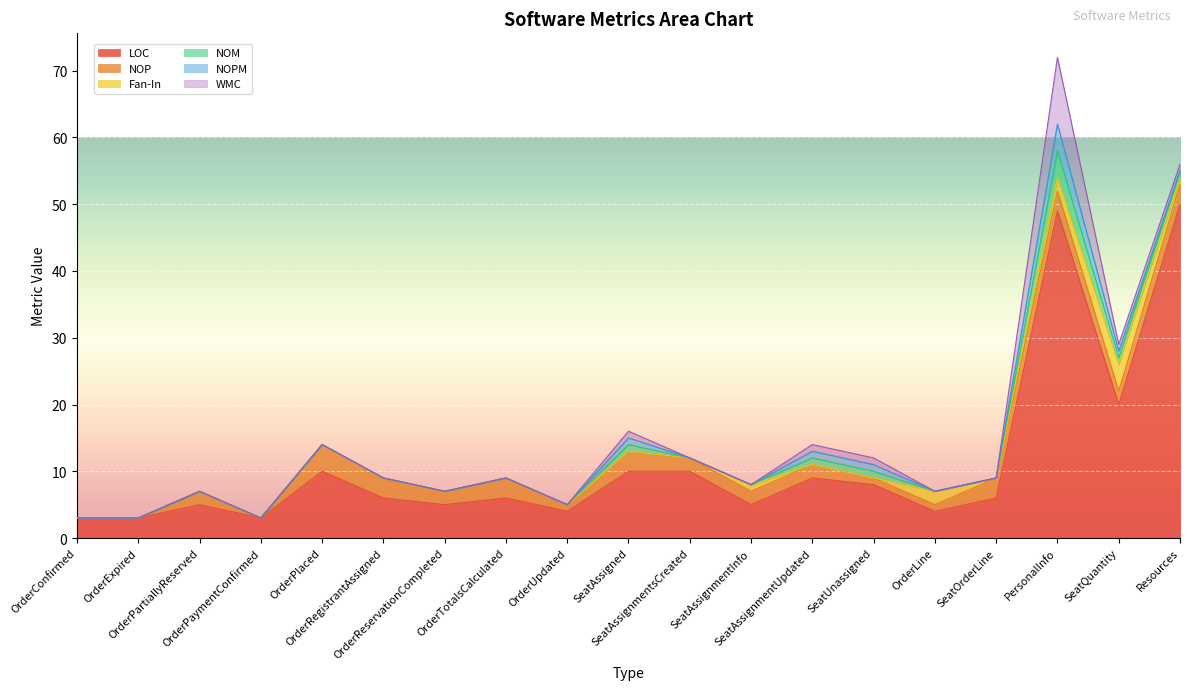

At how many categories does at least one series exceed 45?

2